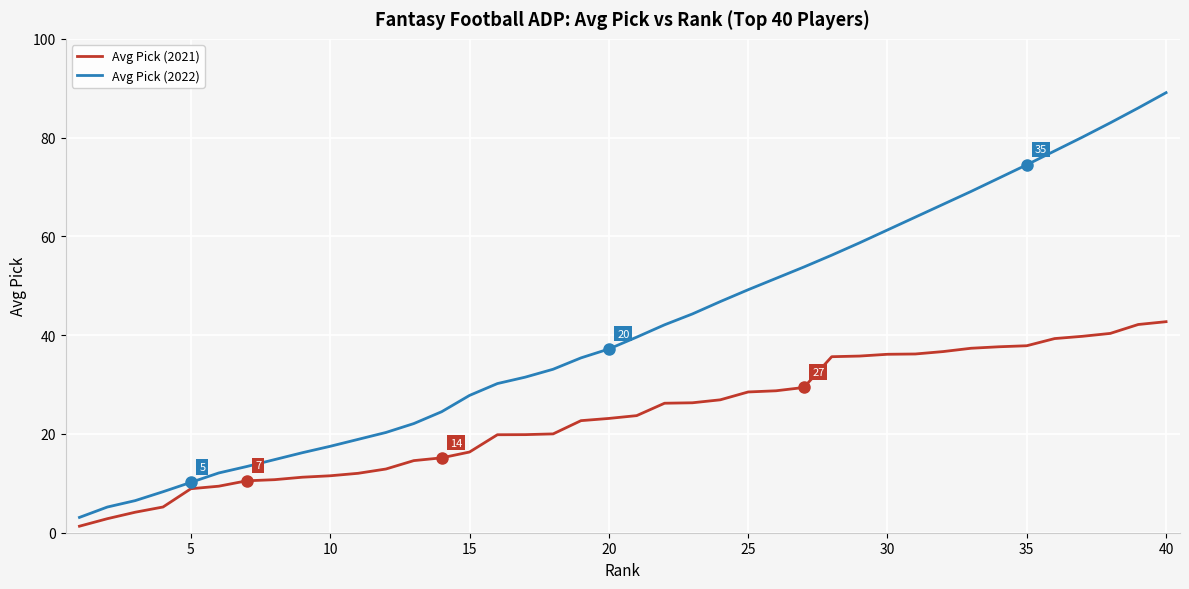

What is the greatest value displayed?

89.1